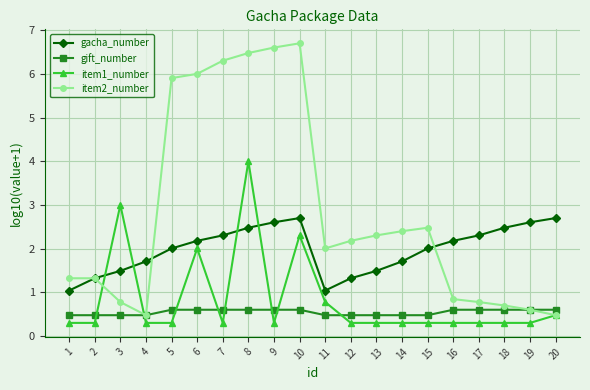

After their last crossing, which series has the higher values: gacha_number or item1_number?

gacha_number